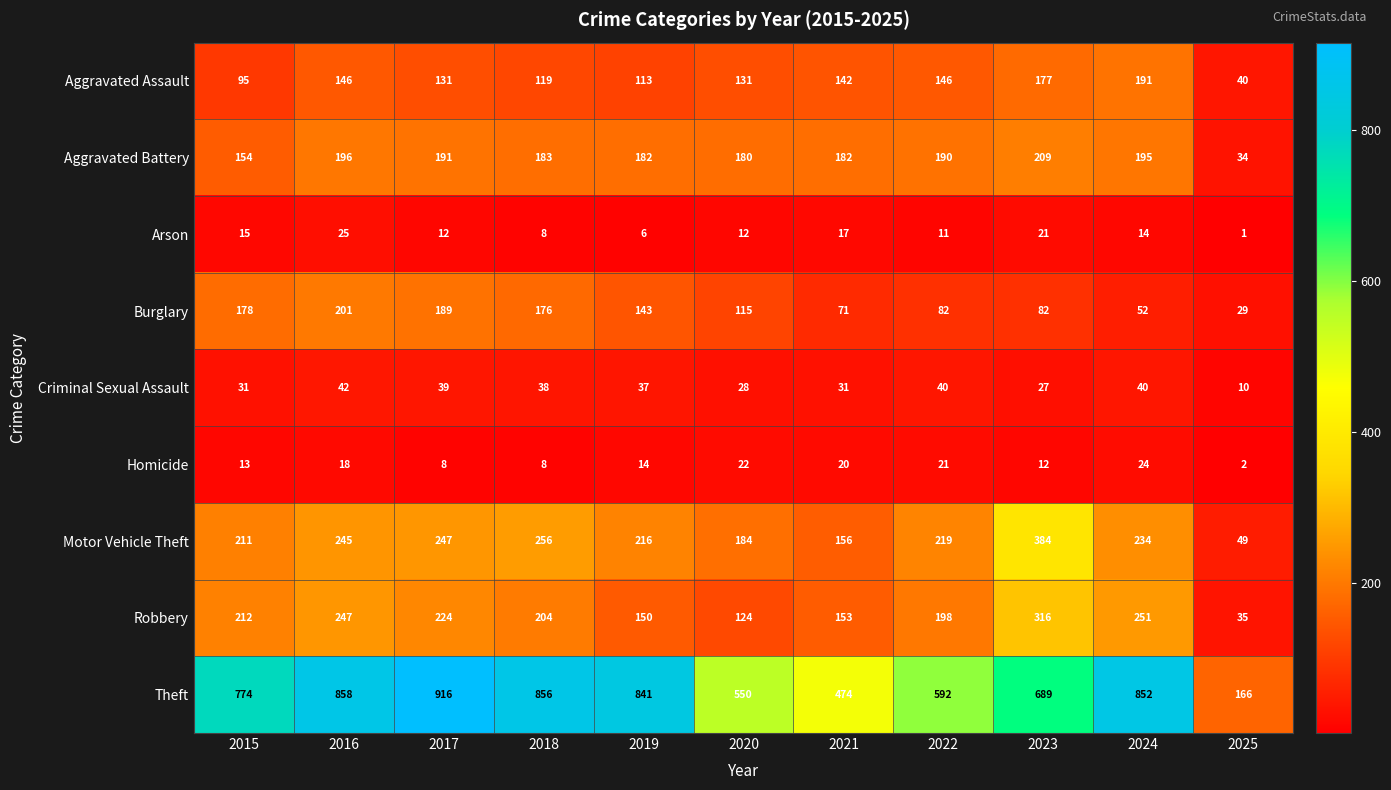

What is the difference between the second highest and minimum values in the Criminal Sexual Assault series?

30